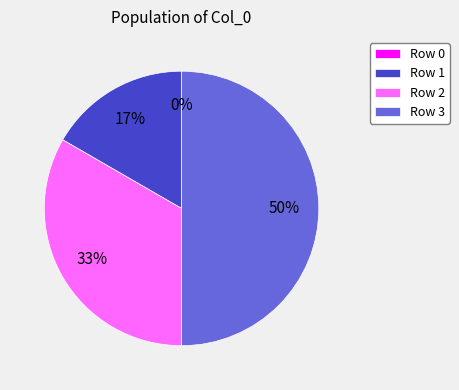

Rank the categories by value from highest to lowest.

3, 2, 1, 0